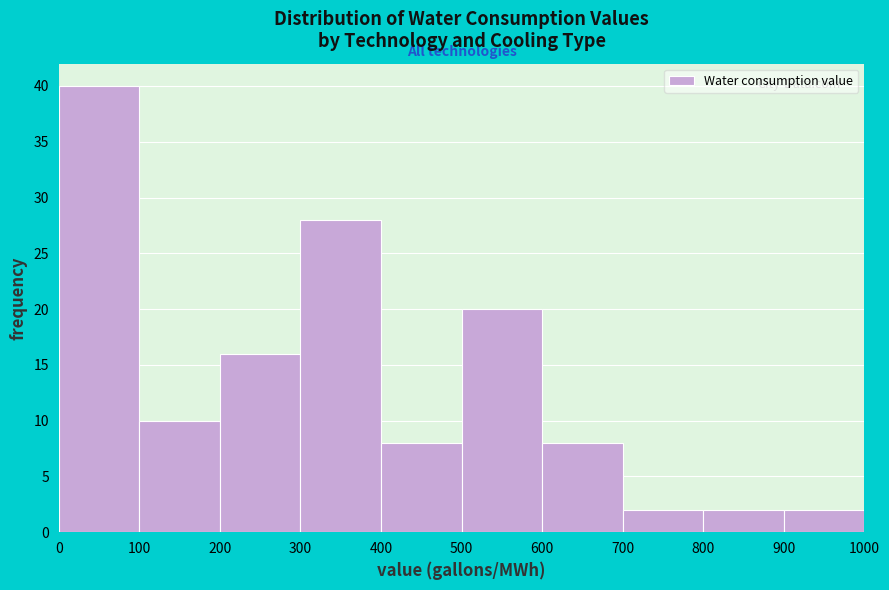

Over which range of the x-axis is the bar tallest?

0 to 100